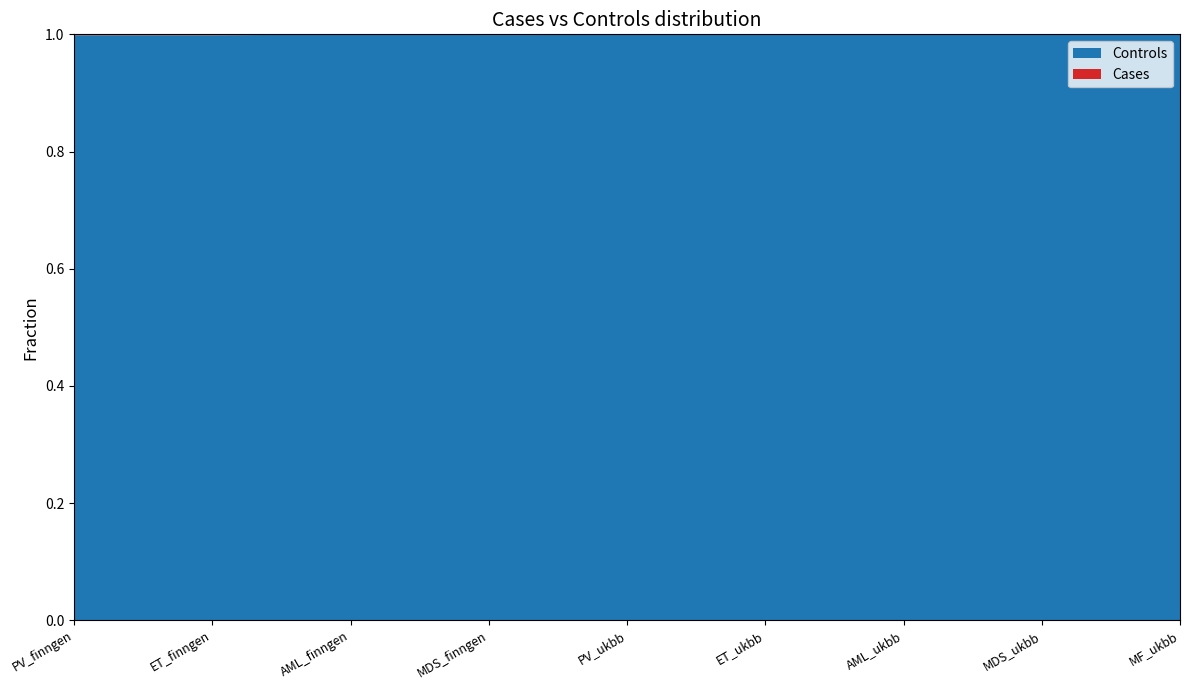

What is the lowest value of the Controls series?

1.0